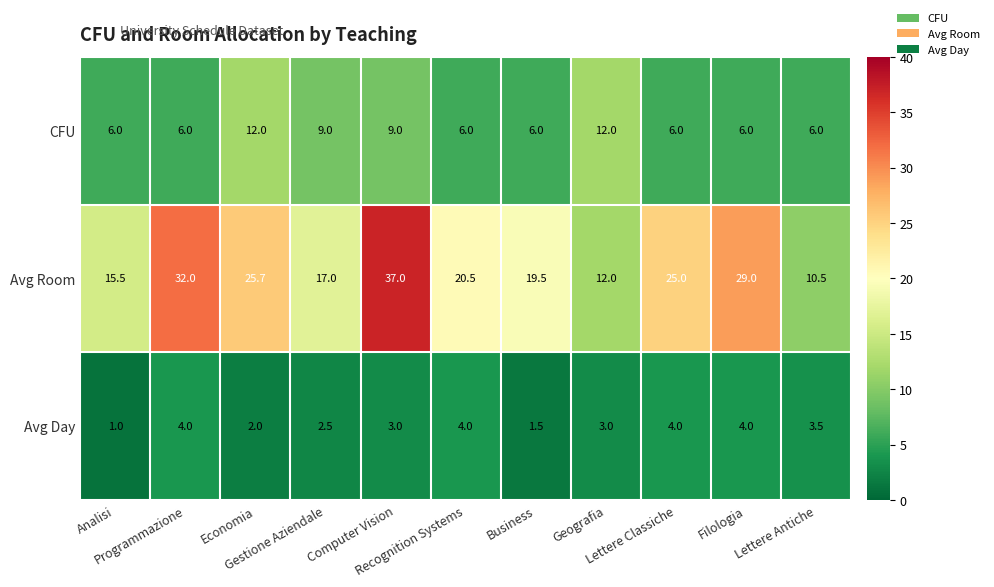

Rank the series by their average value, from highest to lowest.

Avg Room, CFU, Avg Day